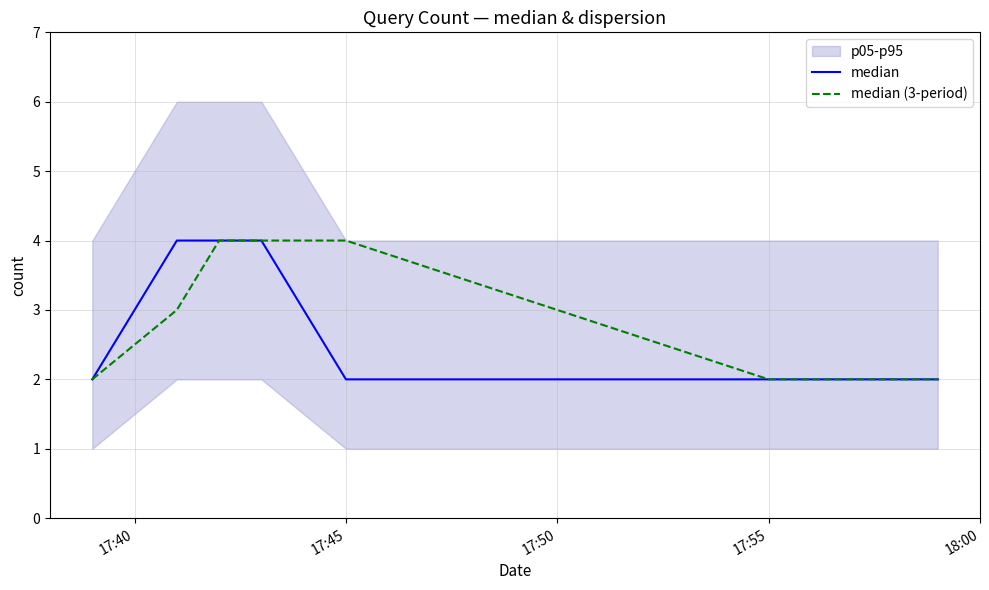

The value of median at 17:45 is 3. True or false?

False